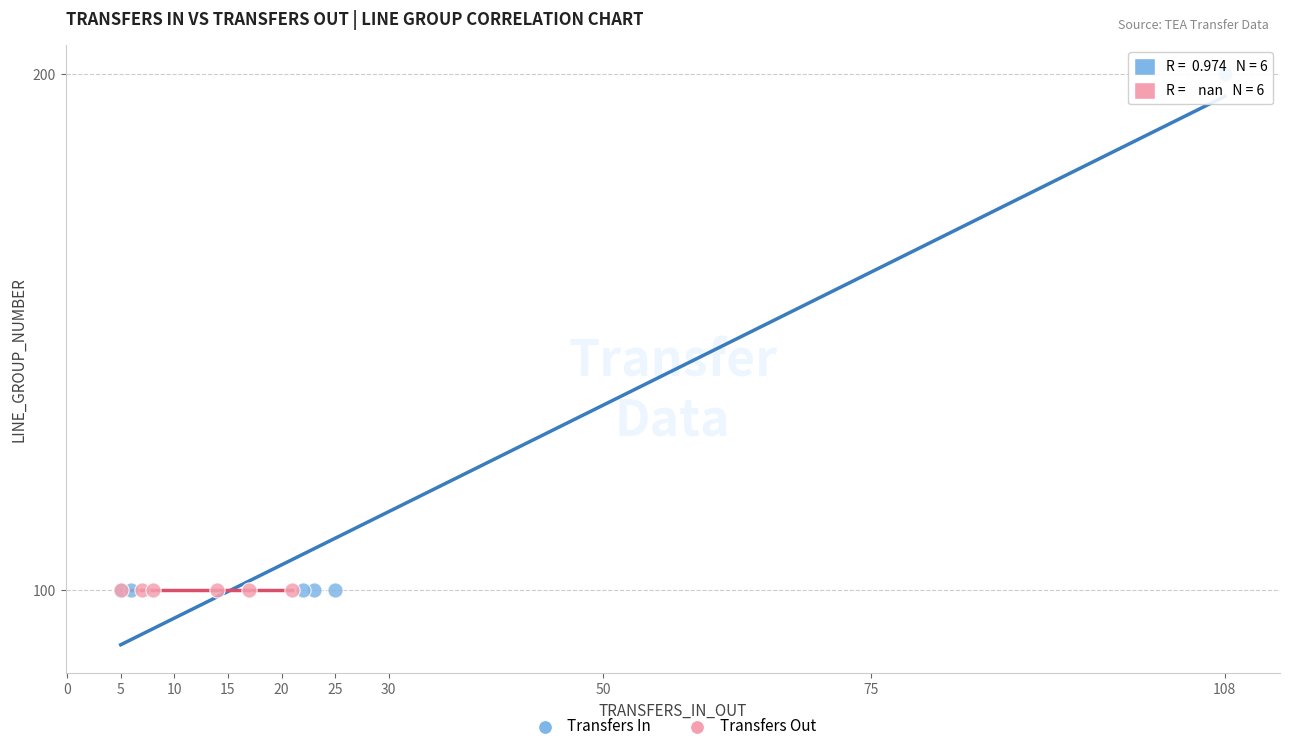

Which series reaches the maximum Y coordinate?

Transfers In